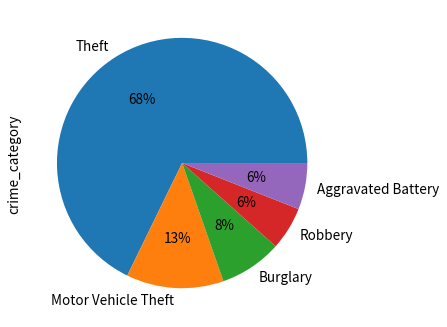

Is Theft the majority of the pie?

Yes